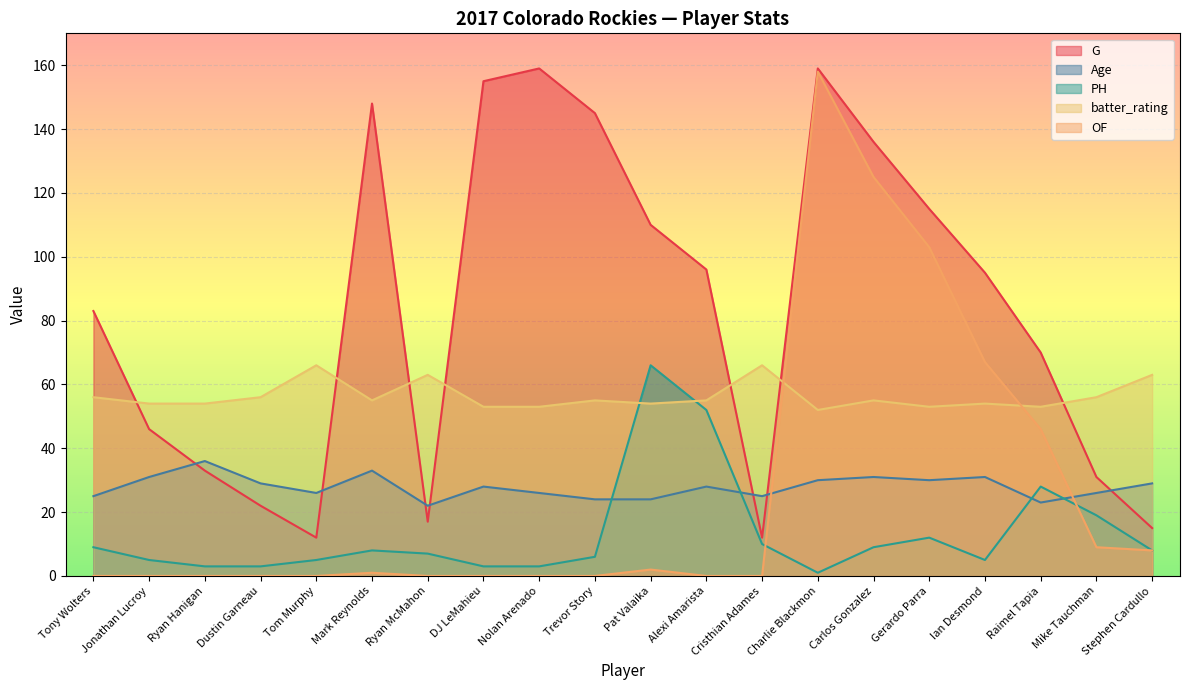

Which series has the largest total across all categories?

G